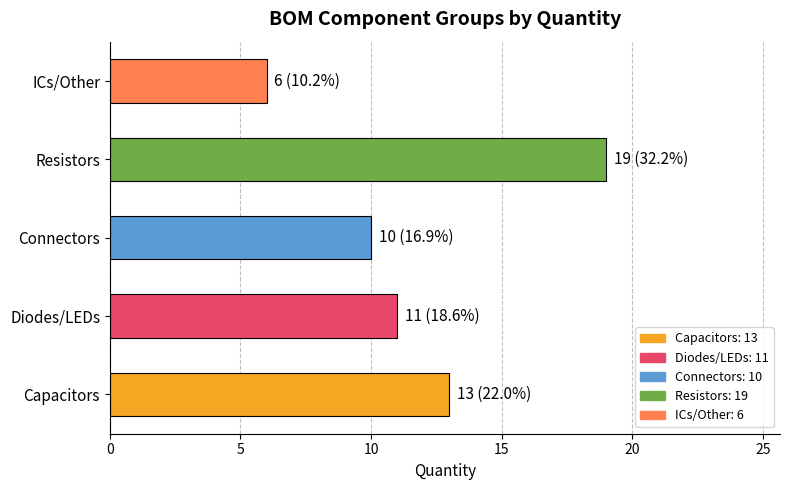

Reading bottom to top, transcribe all the data shown in this chart.

13	11	10	19	6